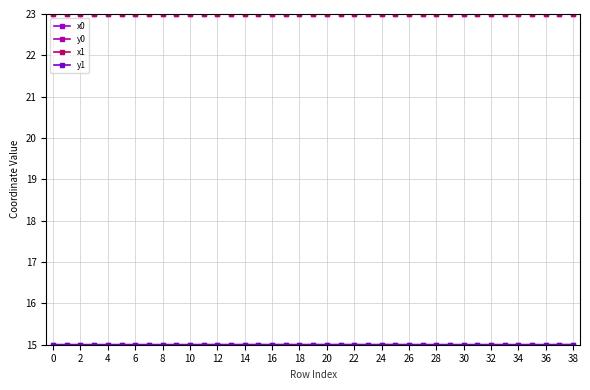

At which category is the sum across all series the highest?

35